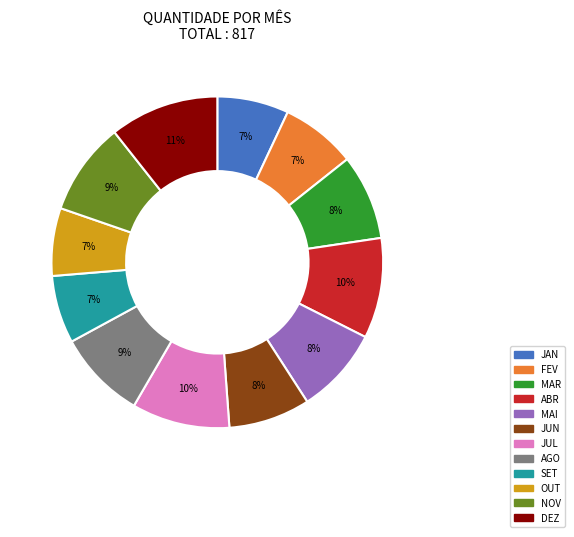

The JUL slice represents 10% of the pie. True or false?

True